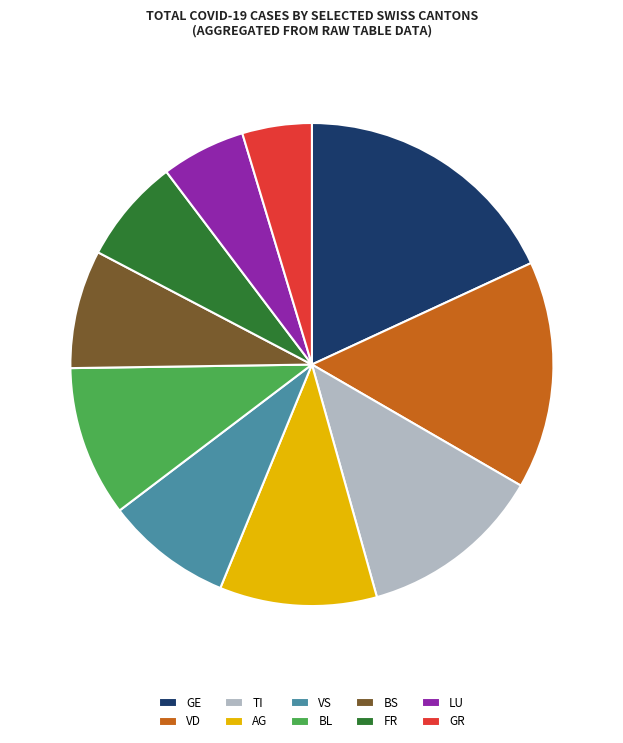

Which slice is the largest?

GE